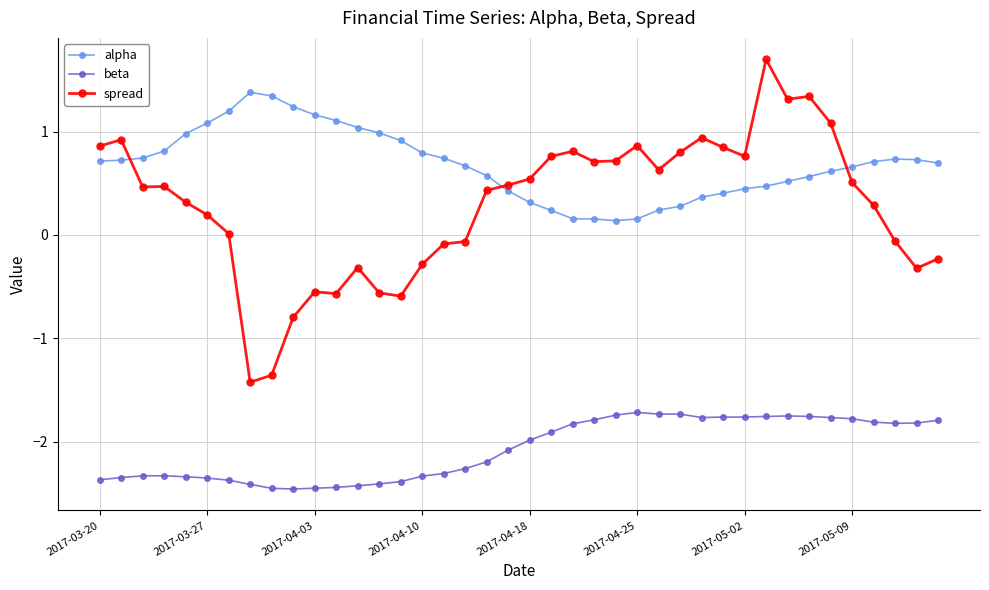

What are all the series names shown in the legend?

alpha, beta, spread